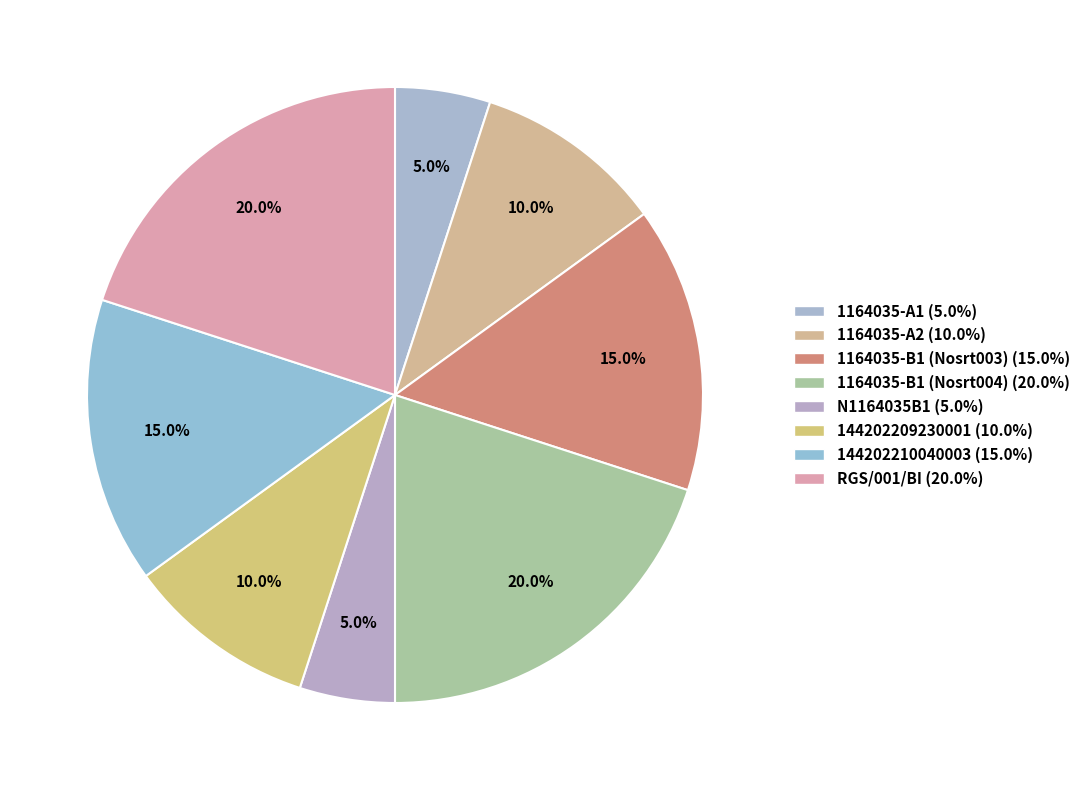

The 1164035-A1 slice represents 1% of the pie. True or false?

False